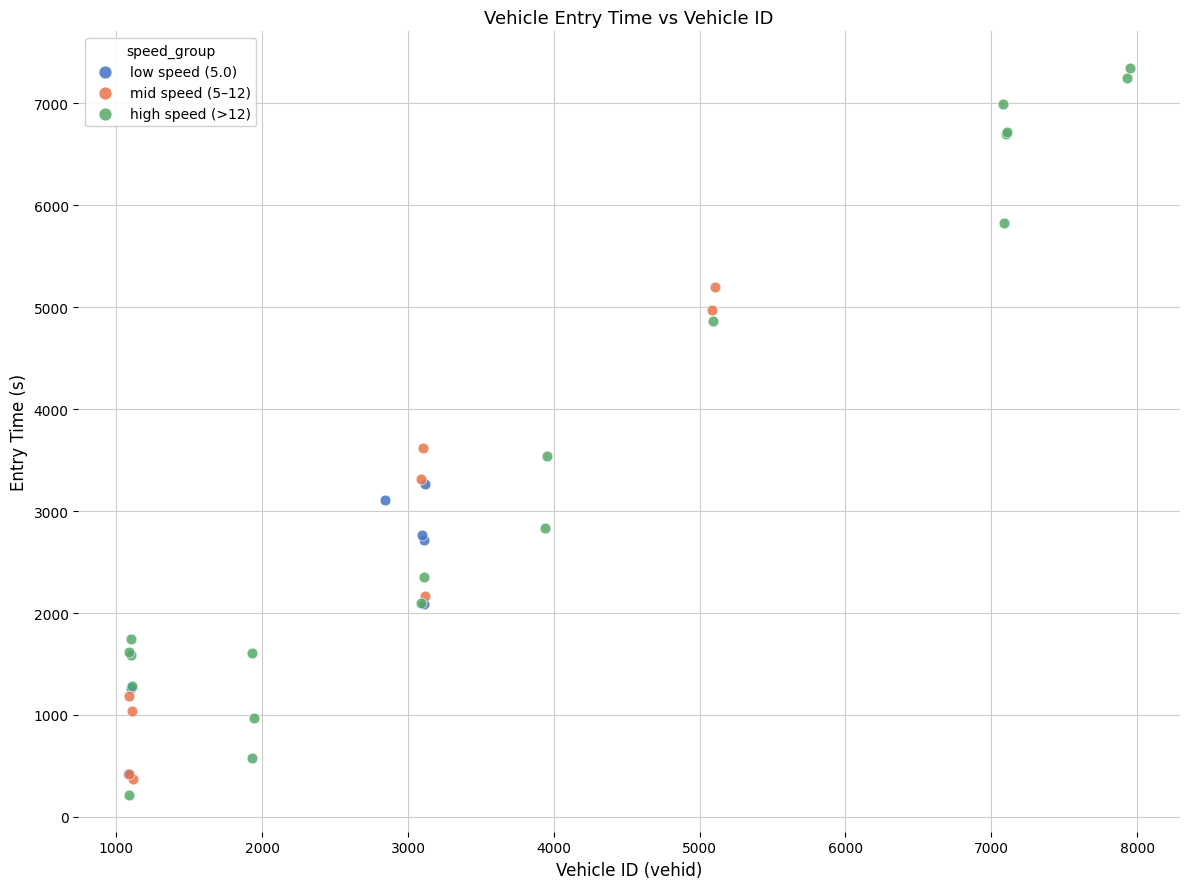

Which series has the widest spread of Y values?

high speed (>12)